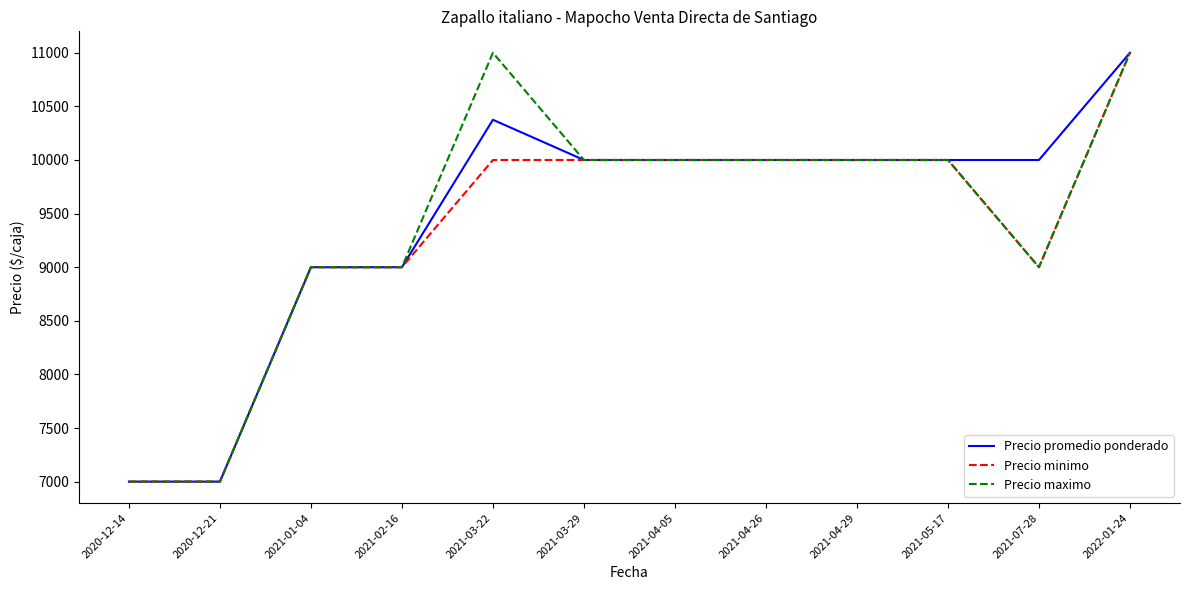

Between 2021-01-04 and 2021-07-28, which series saw the biggest shift?

Precio promedio ponderado